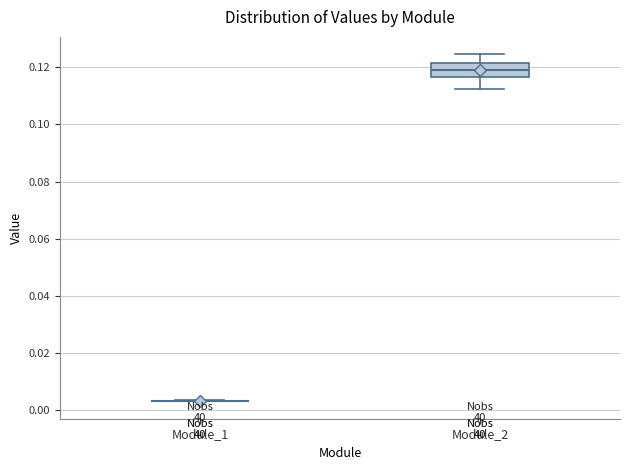

Which box is the tallest, from its lower edge to its upper edge?

Module_2